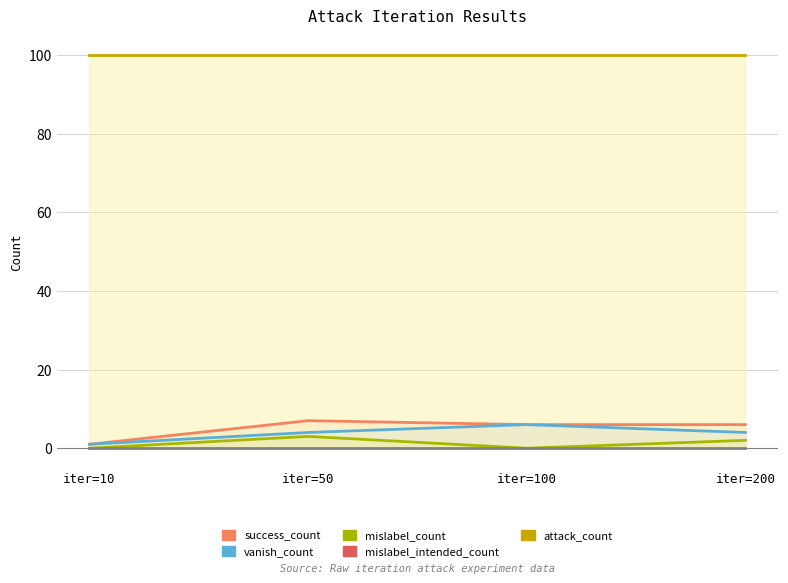

Rank the series by their maximum value, from lowest to highest.

mislabel_intended_count, mislabel_count, vanish_count, success_count, attack_count